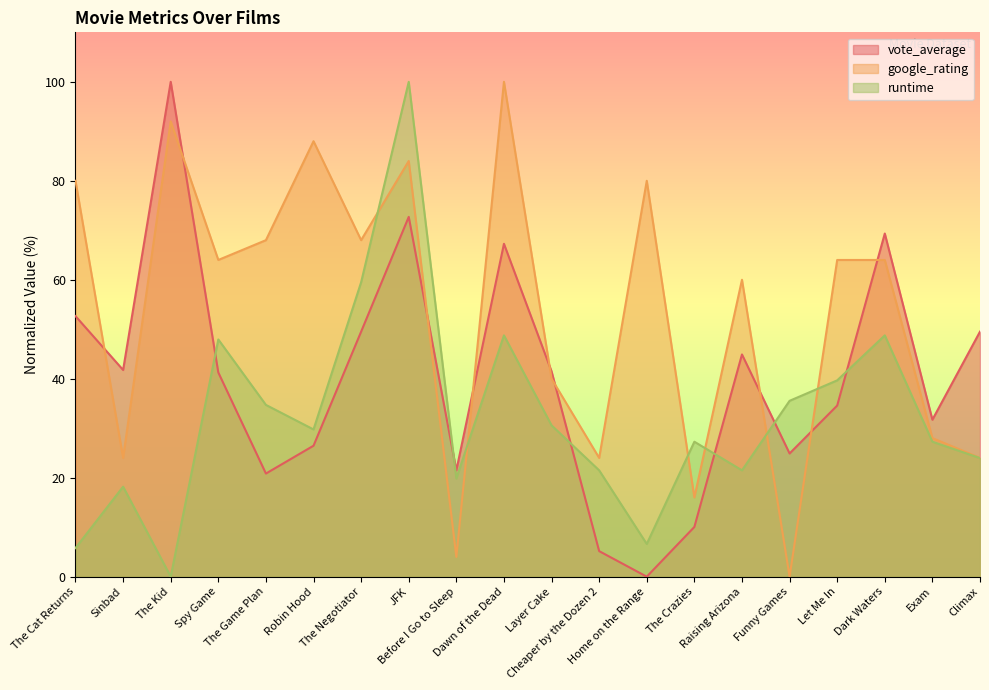

Reading left to right, what are all the values shown in this chart?

vote_average: 52.7	41.8	100.0	41.3	20.8	26.5	49.5	72.7	21.5	67.3	41.5	5.2	0.0	10.1	44.9	24.9	34.6	69.3	31.7	49.5
google_rating: 80.0	24.0	92.0	64.0	68.0	88.0	68.0	84.0	4.0	100.0	40.0	24.0	80.0	16.0	60.0	0.0	64.0	64.0	28.0	24.0
runtime: 5.8	18.2	0.0	47.9	34.7	29.8	59.5	100.0	19.8	48.8	30.6	21.5	6.6	27.3	21.5	35.5	39.7	48.8	27.3	24.0